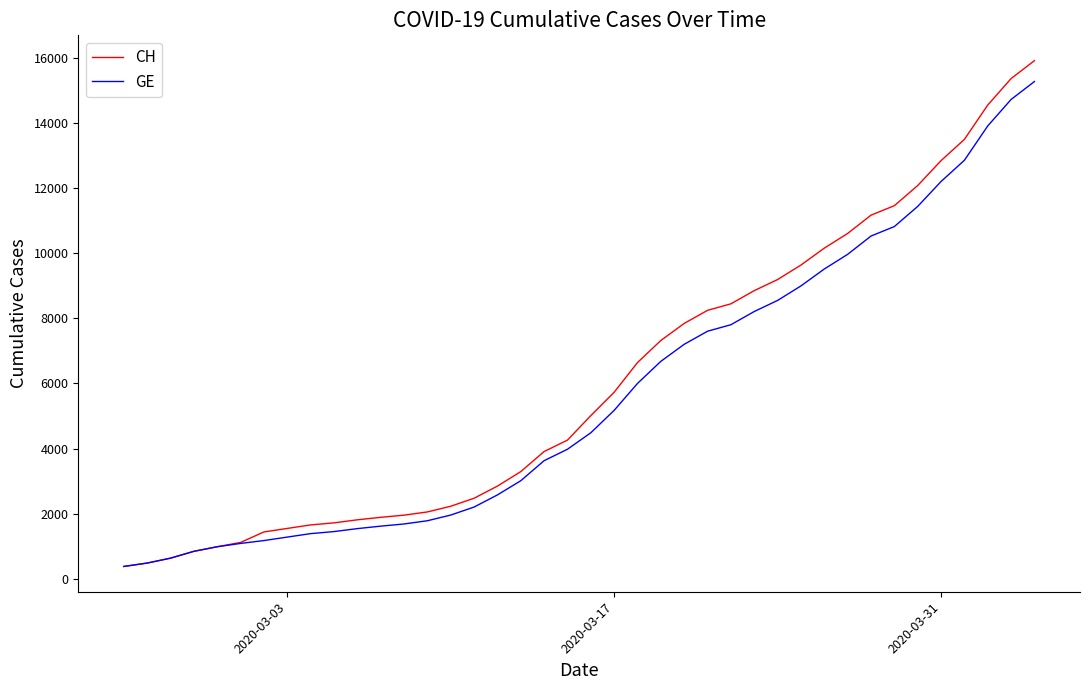

Which series has the widest spread of values?

CH